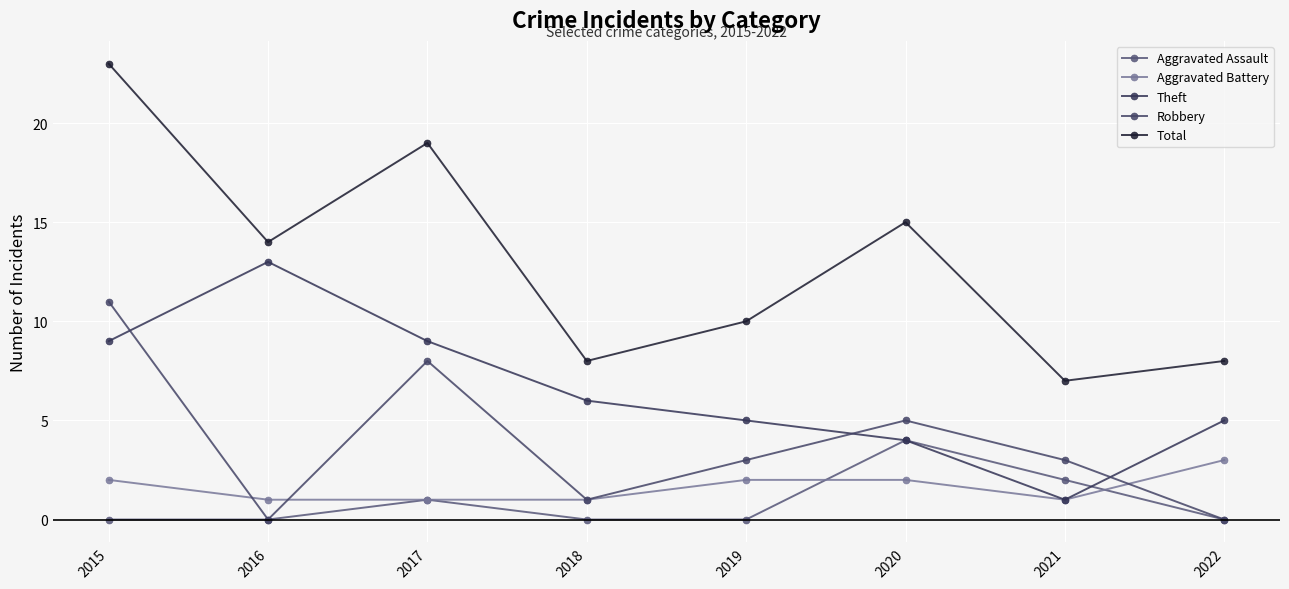

The value of Aggravated Assault at 2017 is 1. True or false?

True